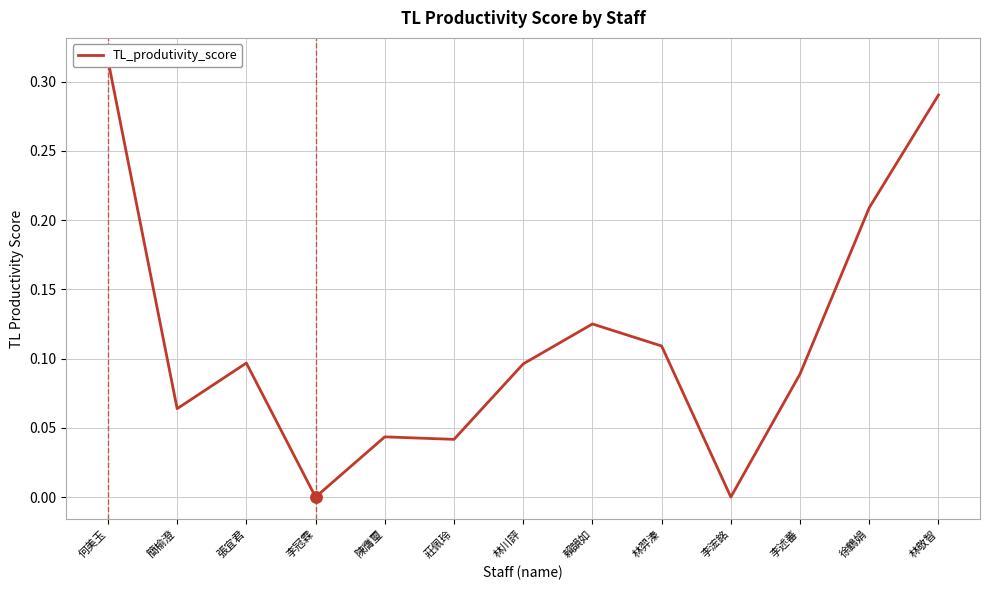

Between 林川評 and 徐鶴娟, which is larger?

徐鶴娟